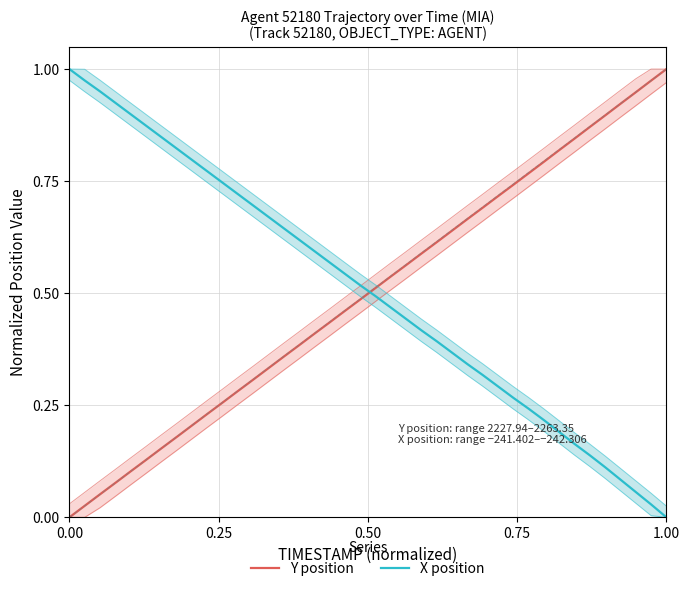

The value of X position at 0.25 is 1.7. True or false?

False